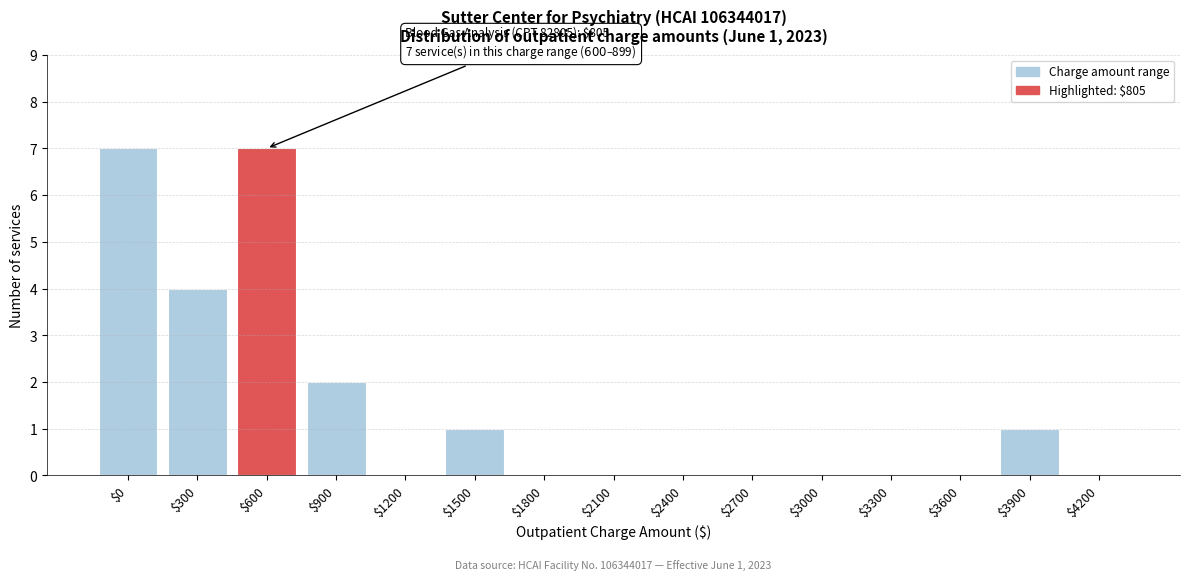

The value at $1200 is 0. True or false?

True